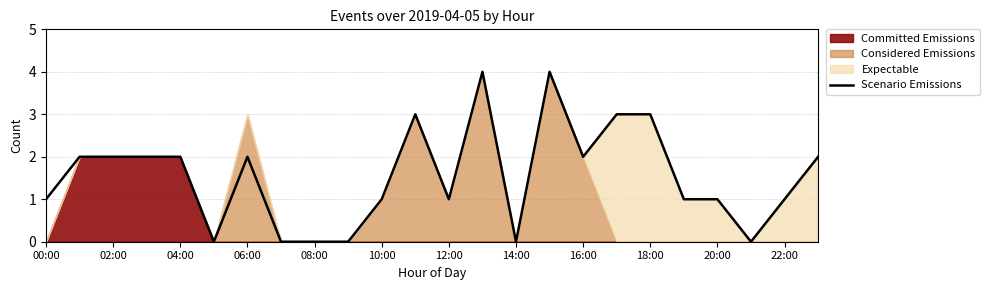

How many lines are shown in the chart?

1